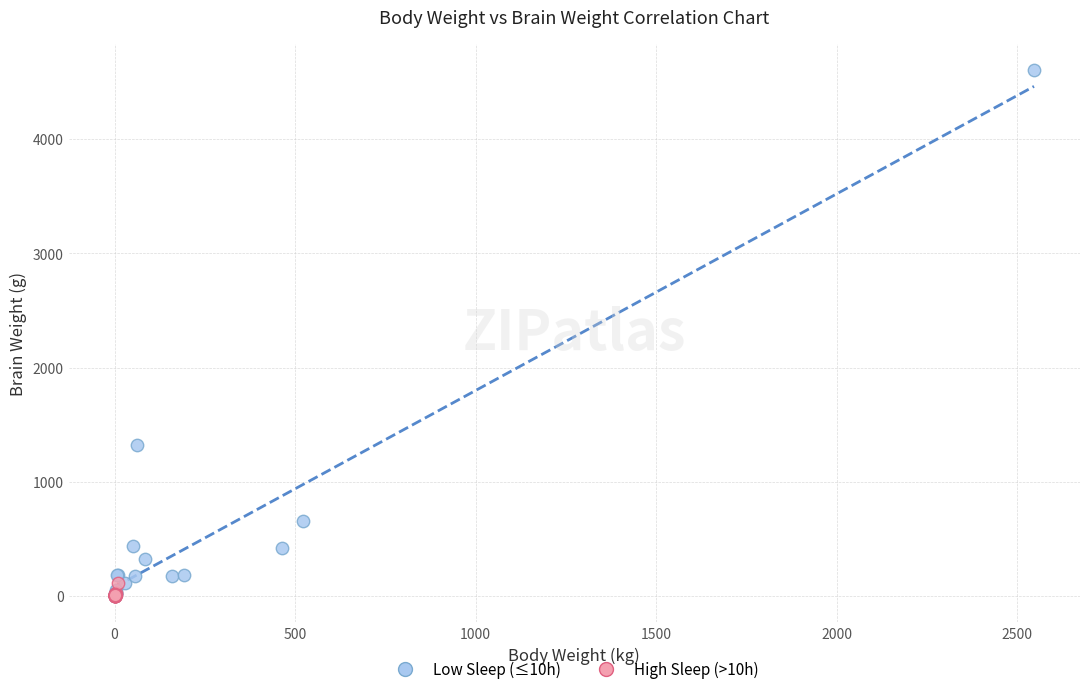

Which series contains the highest Y value?

Low Sleep (≤10h)